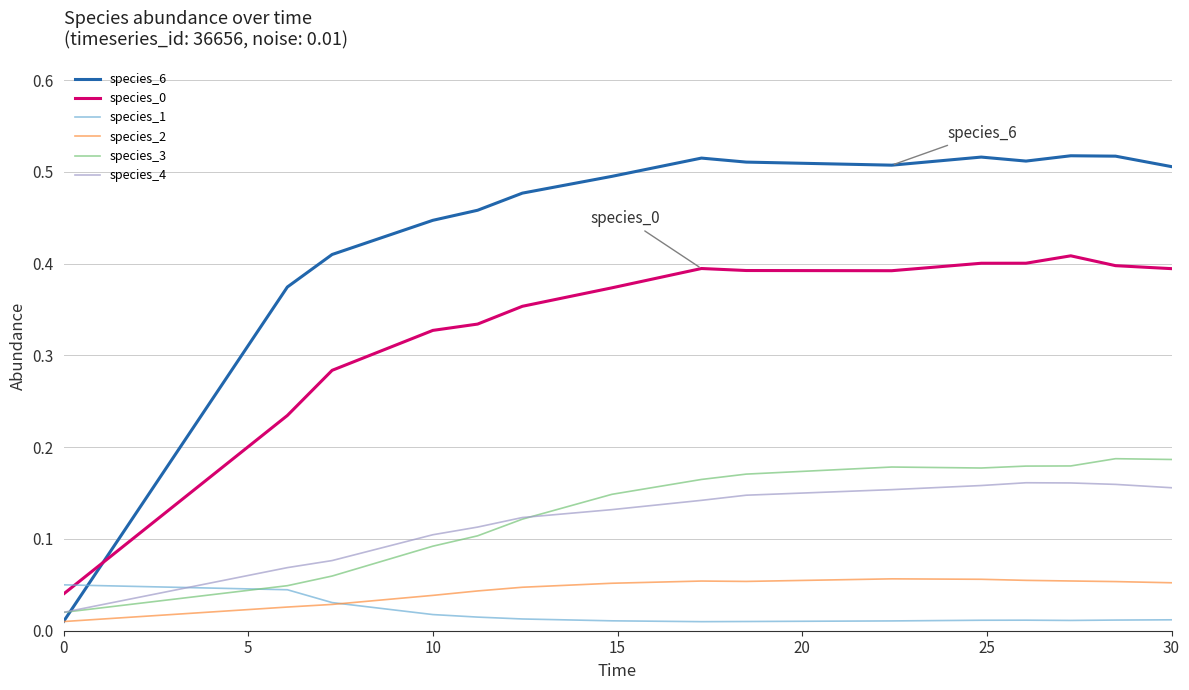

Which series has the largest total across all categories?

species_6